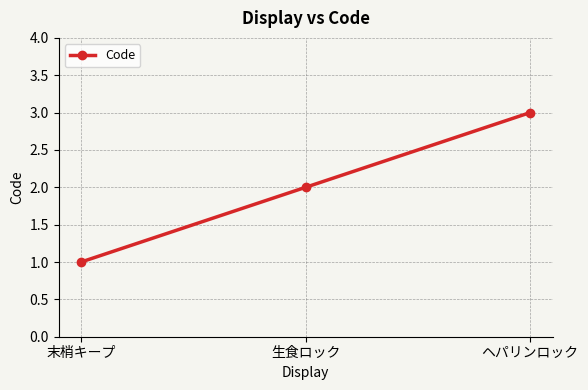

Reading left to right, list all the values displayed in this chart.

末梢キープ=1	生食ロック=2	ヘパリンロック=3